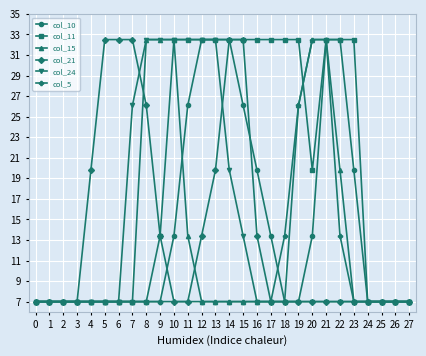

Is this an area chart (filled region under the line)?

No